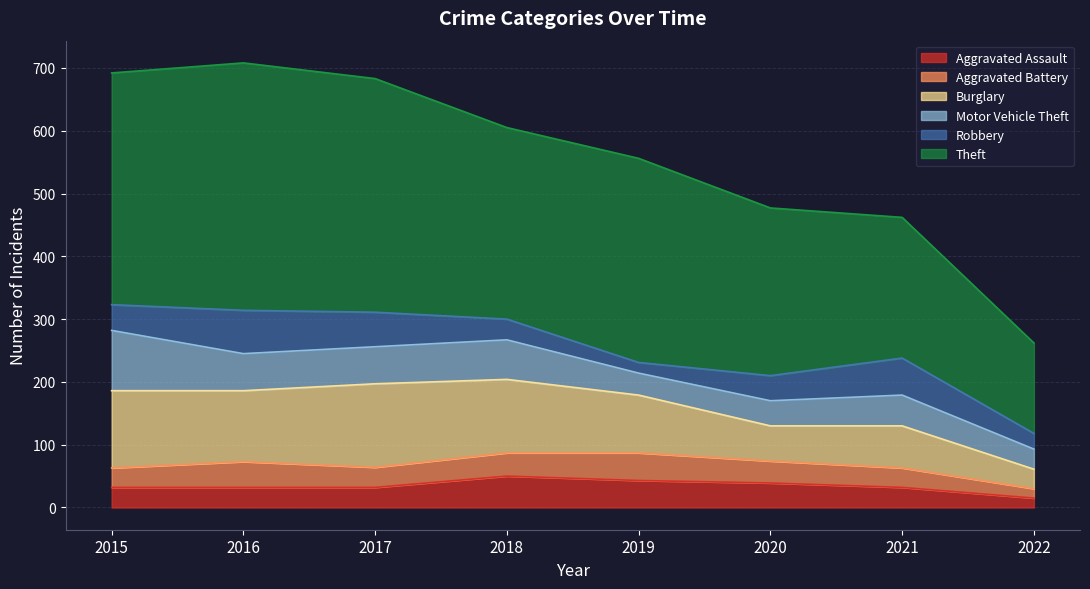

How many interior local peaks does the Burglary series have?

2